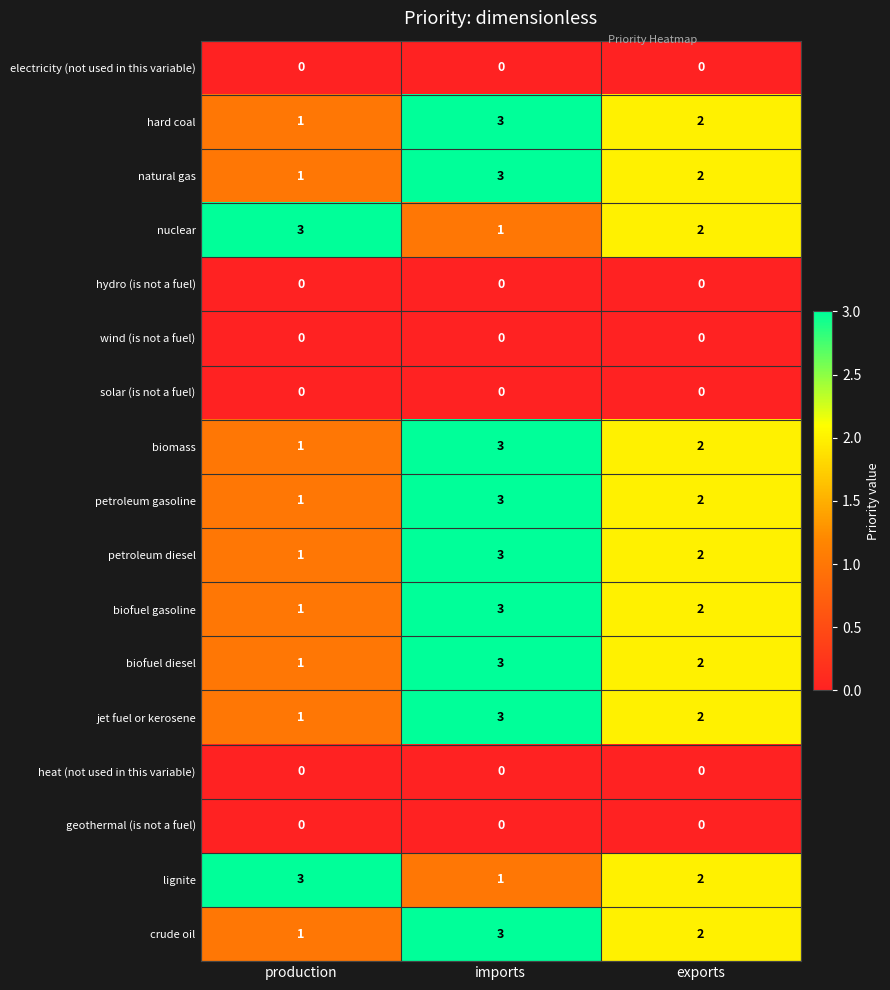

Rank the categories by biofuel diesel value from lowest to highest.

production, exports, imports